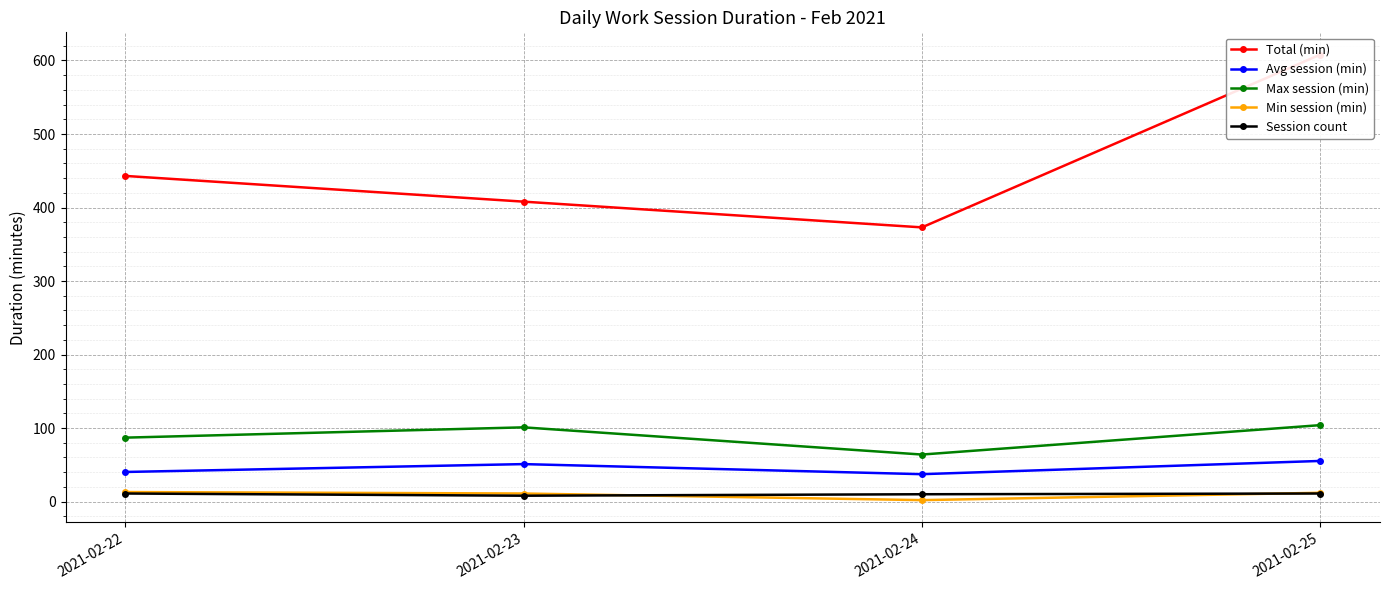

What is the smallest value displayed?

2.0